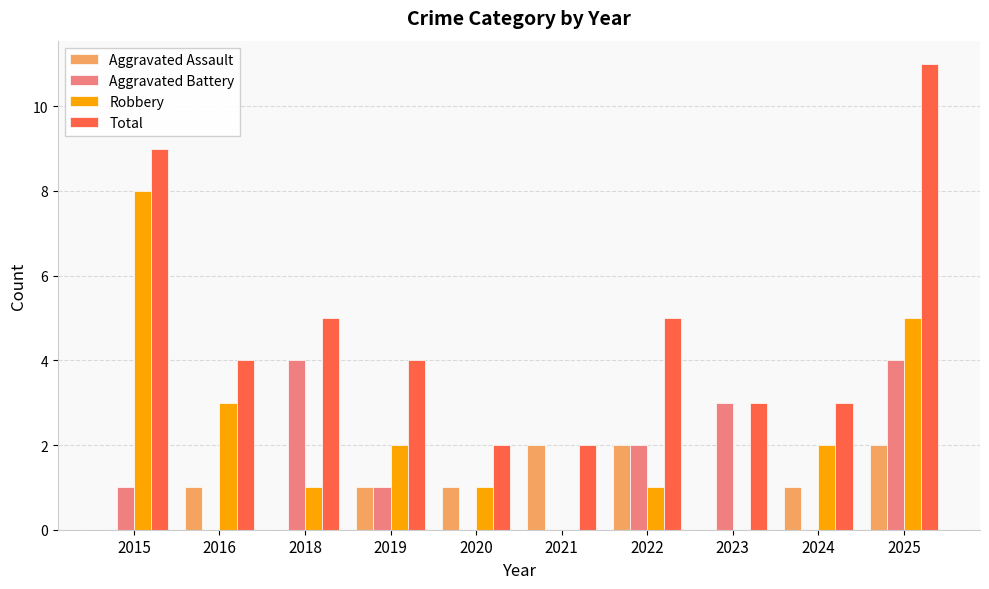

The value of Robbery at 2025 is 5. True or false?

True